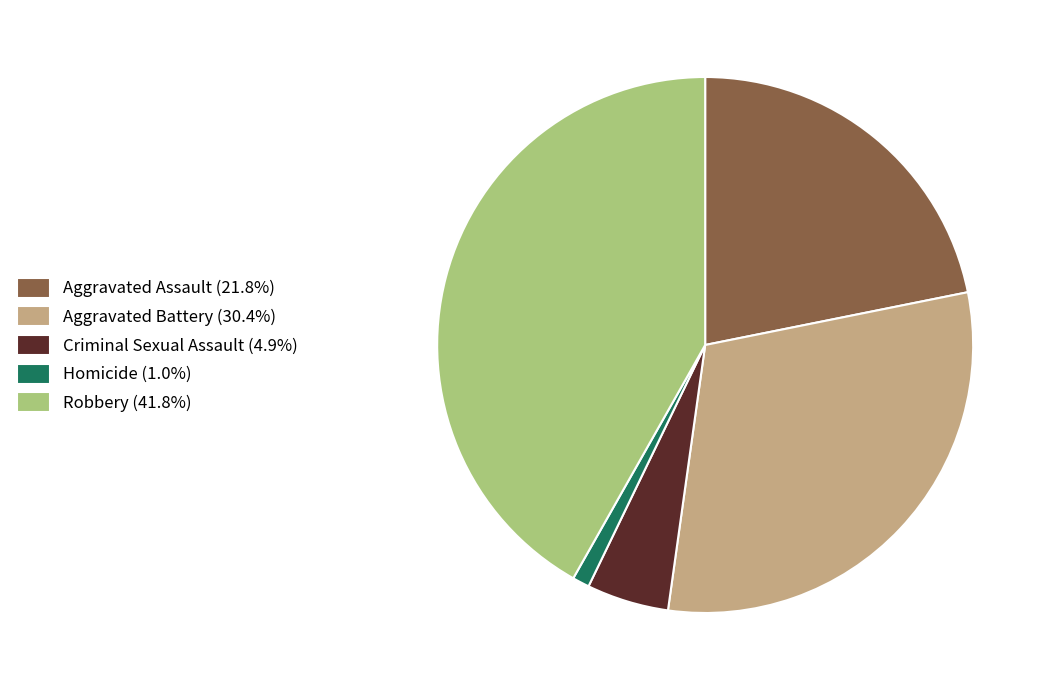

Does any single category account for the majority?

No